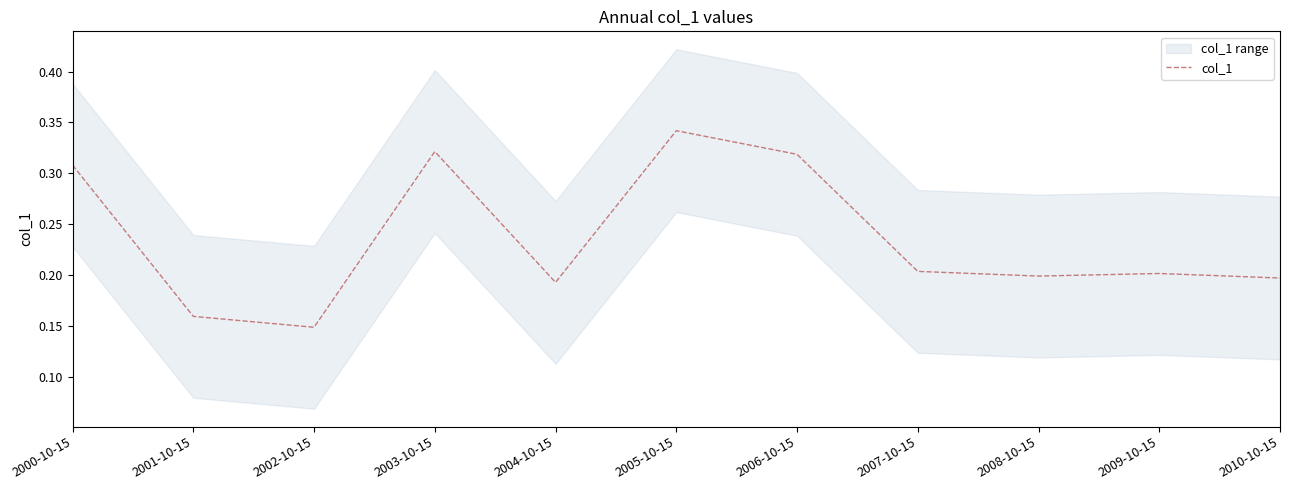

True or false: there are more than 2 points higher than both neighbors.

True